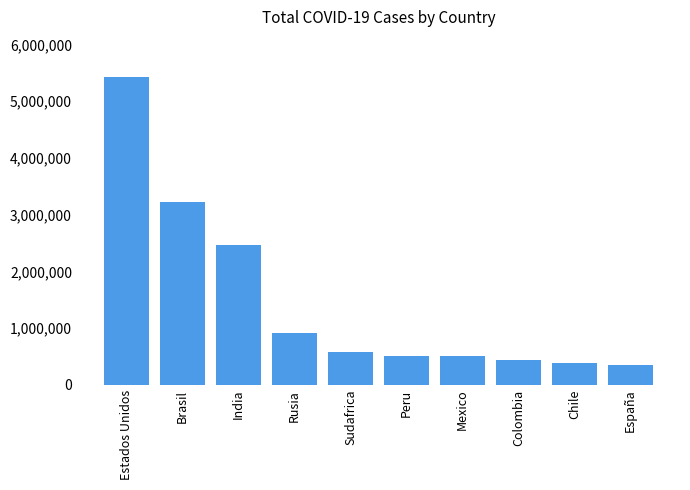

Which label corresponds to the largest value in the chart?

Estados Unidos